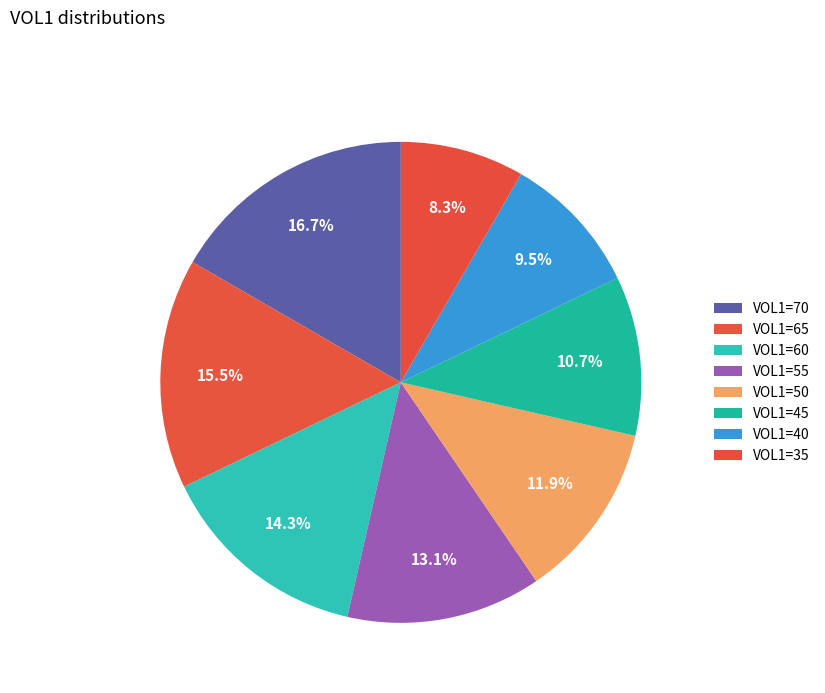

How many segments does this pie chart have?

8